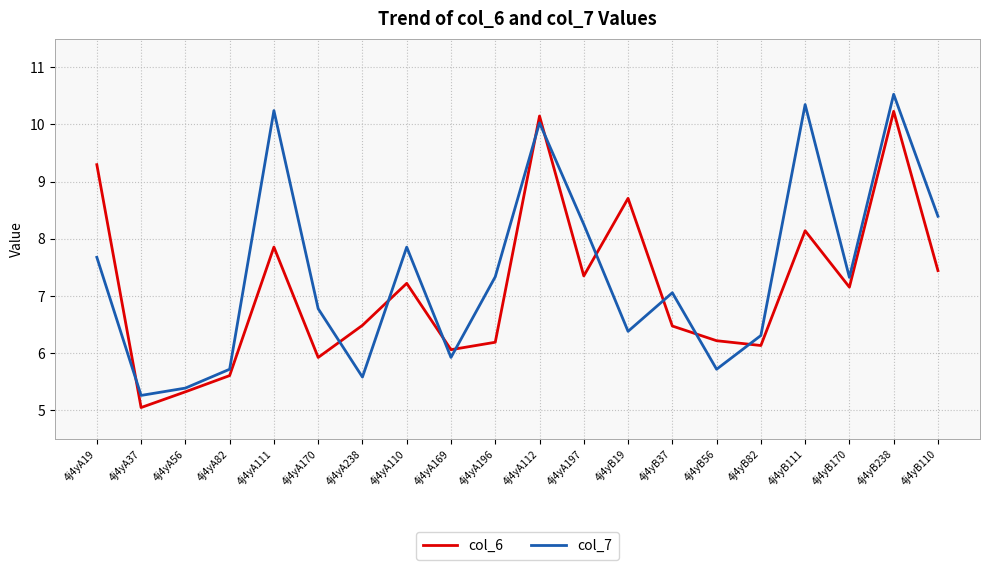

The value of col_7 at 4j4yA197 is 11.9. True or false?

False